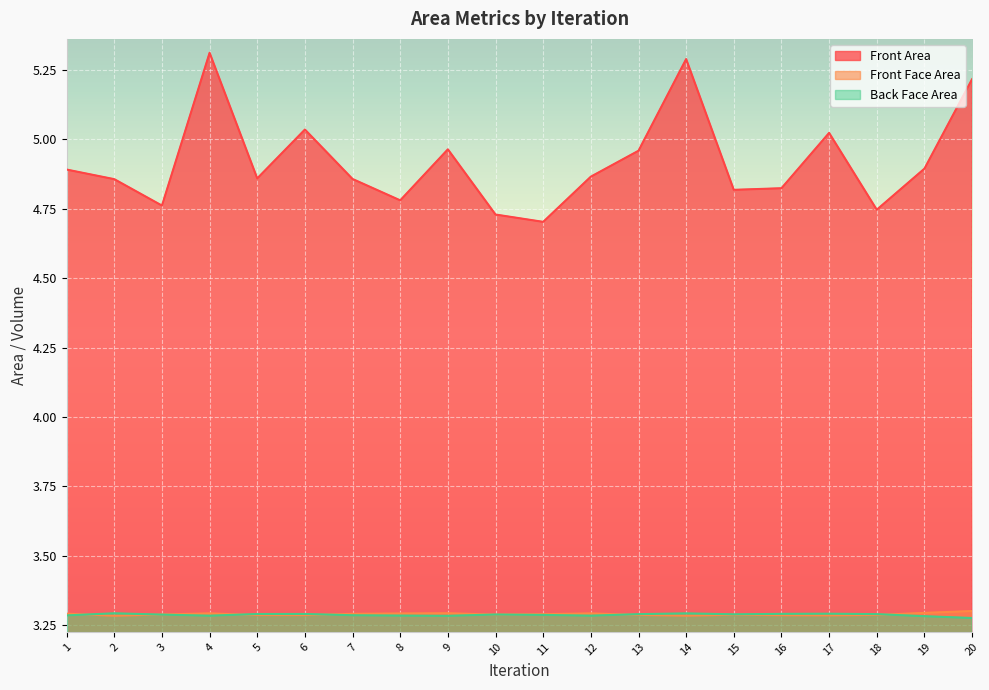

What is the maximum value for Front Face Area?

3.3